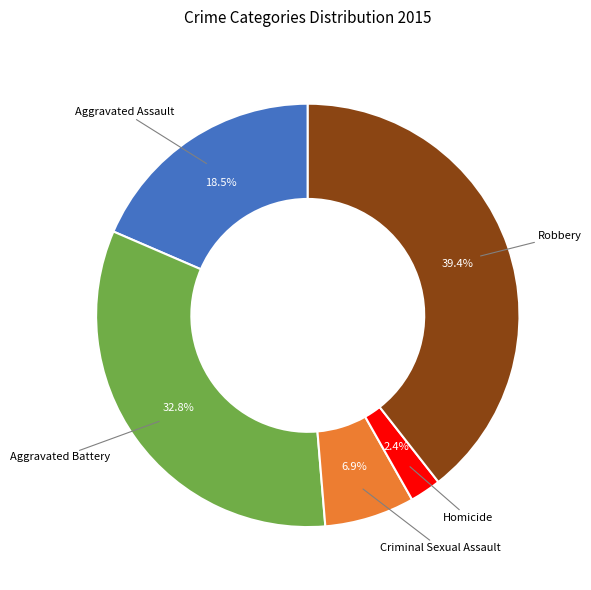

Does any single category account for the majority?

No